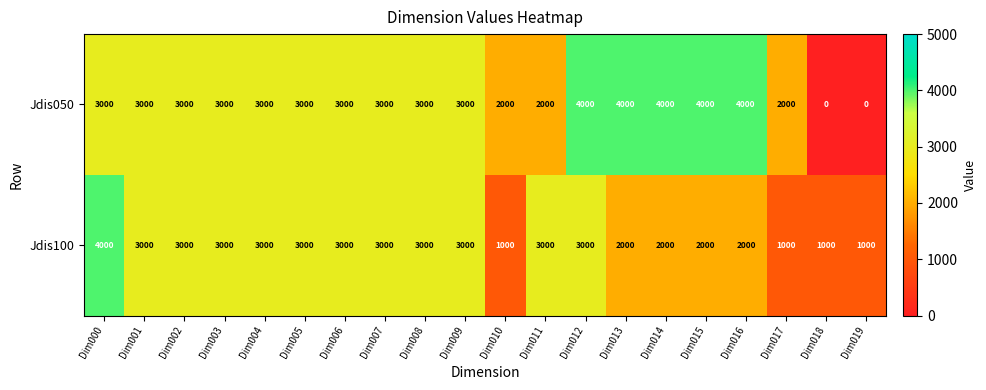

Is it true that Jdis050 equals -2458 at Dim018?

False